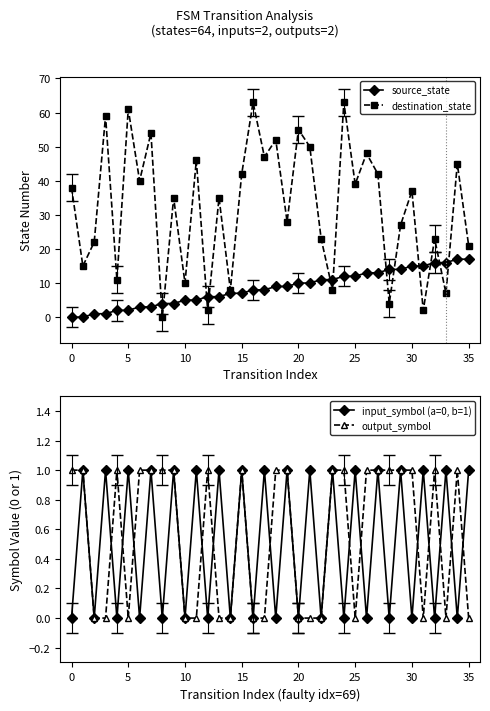

Reading left to right, extract all data points from this chart.

source_state: 0	0	1	1	2	2	3	3	4	4	5	5	6	6	7	7	8	8	9	9	10	10	11	11	12	12	13	13	14	14	15	15	16	16	17	17
destination_state: 38	15	22	59	11	61	40	54	0	35	10	46	2	35	8	42	63	47	52	28	55	50	23	8	63	39	48	42	4	27	37	2	23	7	45	21
input_symbol (a=0, b=1): 0	1	0	1	0	1	0	1	0	1	0	1	0	1	0	1	0	1	0	1	0	1	0	1	0	1	0	1	0	1	0	1	0	1	0	1
output_symbol: 1	1	0	0	1	0	1	1	1	1	0	0	1	0	0	1	0	0	1	1	0	0	0	1	1	0	1	1	1	1	1	0	1	0	1	0